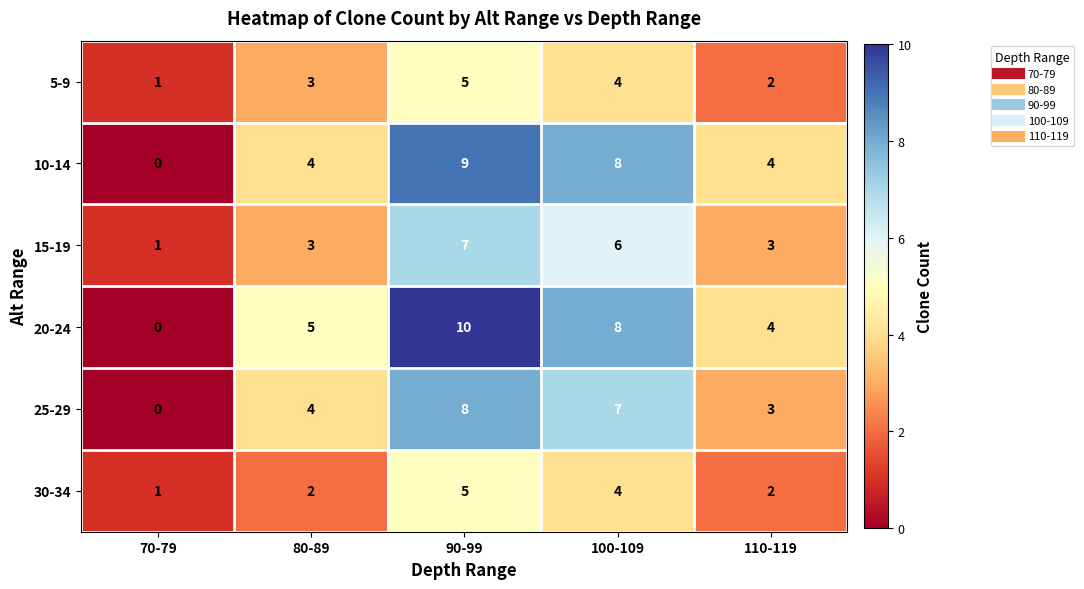

Count the 20-24 values in the range 4 to 8.

3